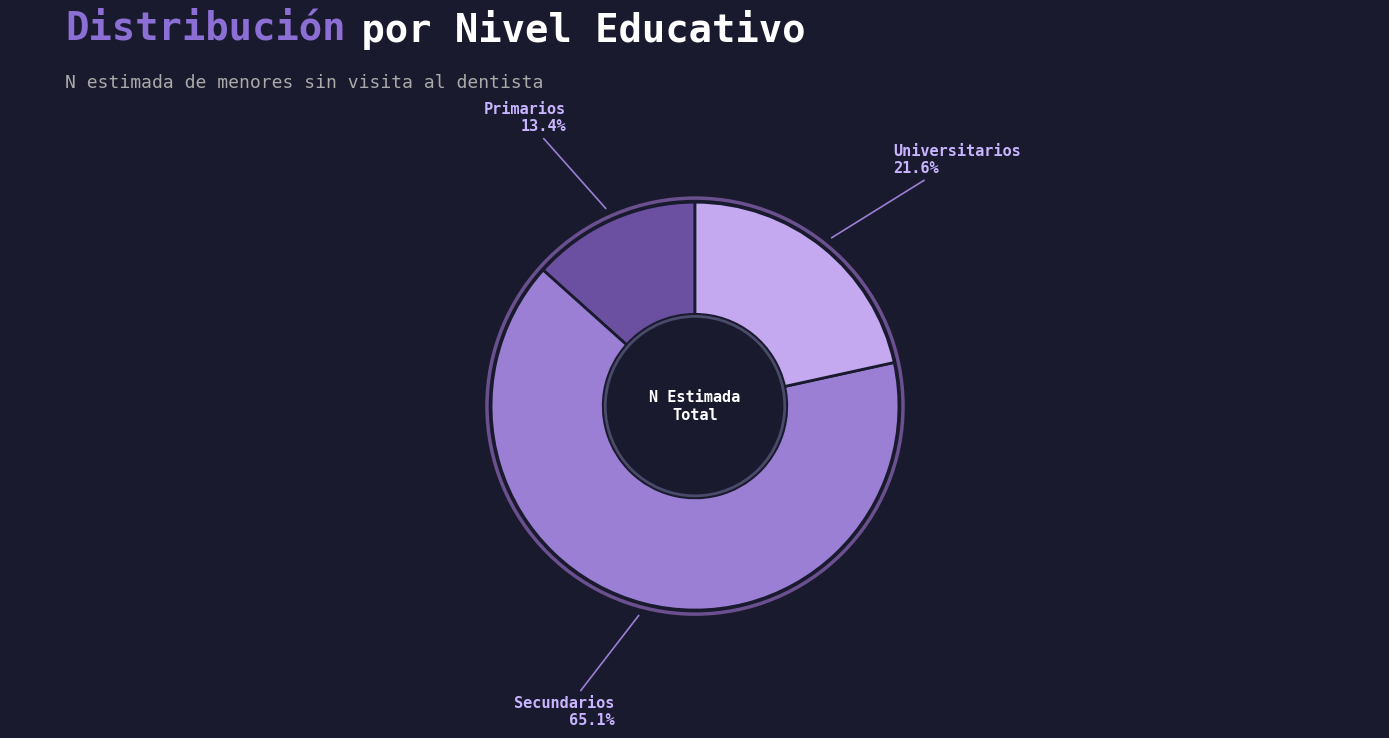

What is the largest slice in the pie chart?

Secundarios